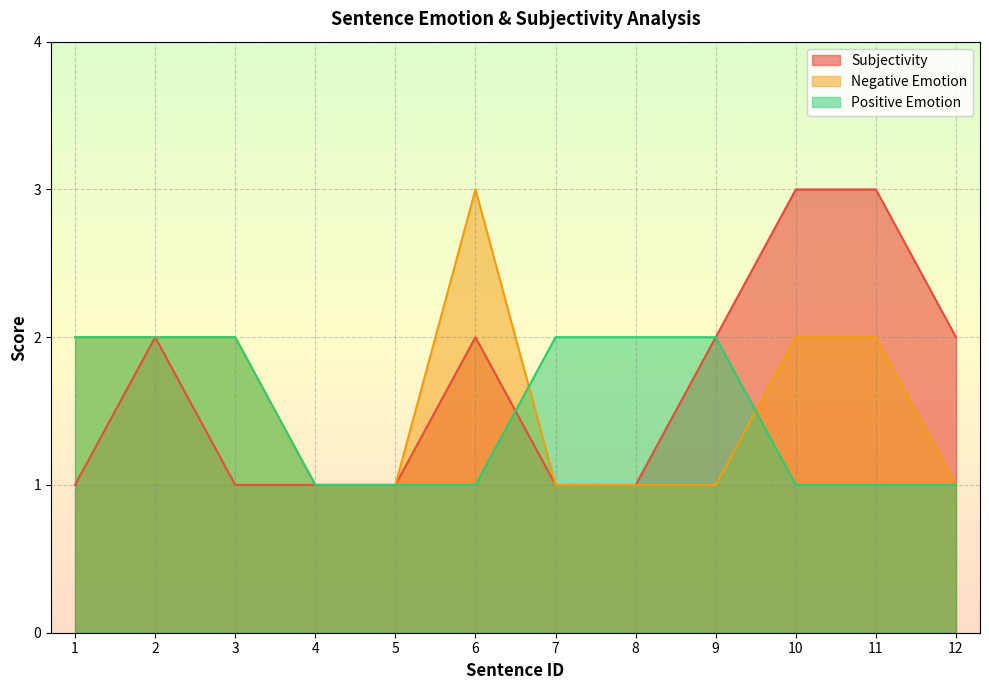

How many intersections are there between Subjectivity and Positive Emotion?

1